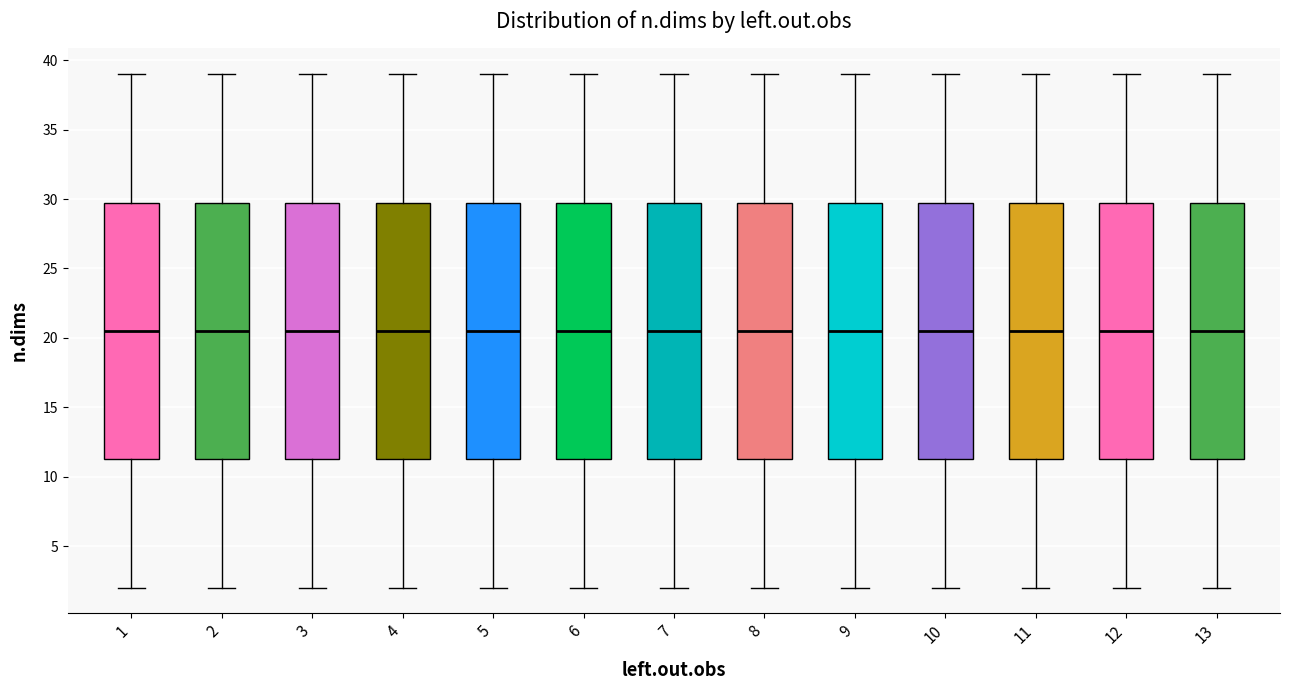

Where is the lower edge of the box at x = 1 on the y-axis? The values are not printed on the chart, so give them approximately, as read against the axis.

11.5